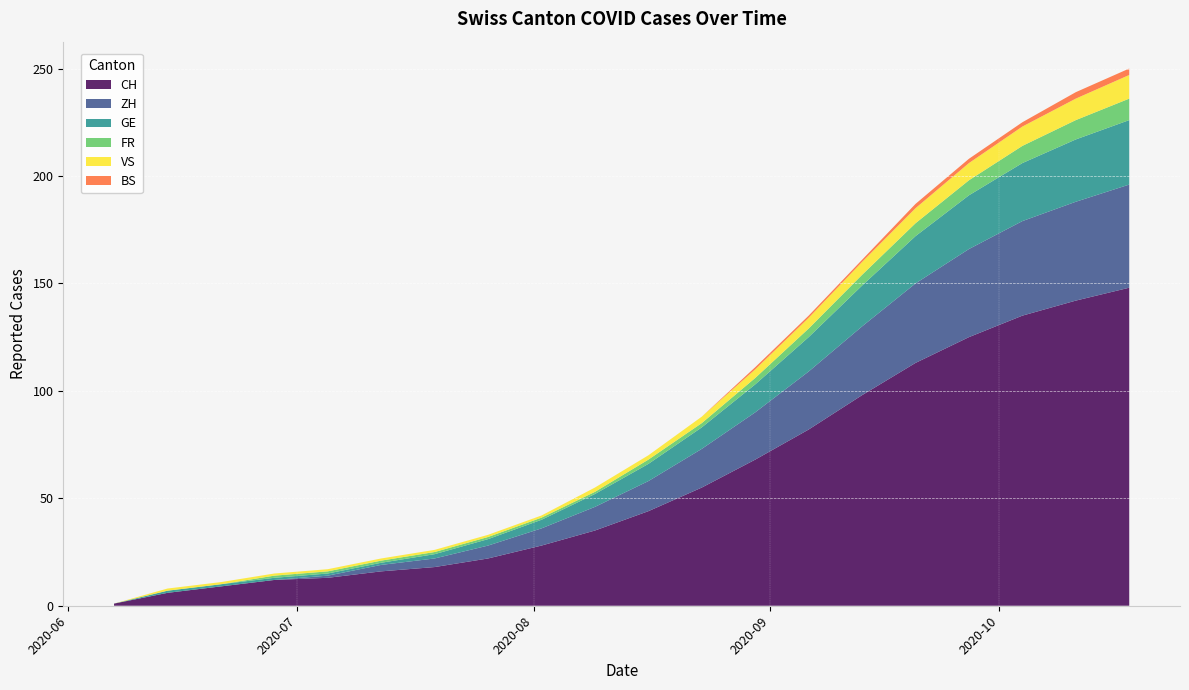

Reading left to right, list all the values displayed in this chart.

CH: 1	6	9	12	13	16	18	22	28	35	44	55	68	82	98	113	125	135	142	148
ZH: 0	0	0	0	1	3	4	6	8	11	14	18	22	27	32	37	41	44	46	48
GE: 0	1	1	1	1	1	2	3	4	6	8	10	13	16	19	22	25	27	29	30
FR: 0	0	0	1	1	1	1	1	1	1	2	2	3	4	5	6	7	8	9	10
VS: 0	1	1	1	1	1	1	1	1	2	2	3	4	5	6	7	8	9	10	11
BS: 0	0	0	0	0	0	0	0	0	0	0	0	1	1	1	2	2	2	3	3